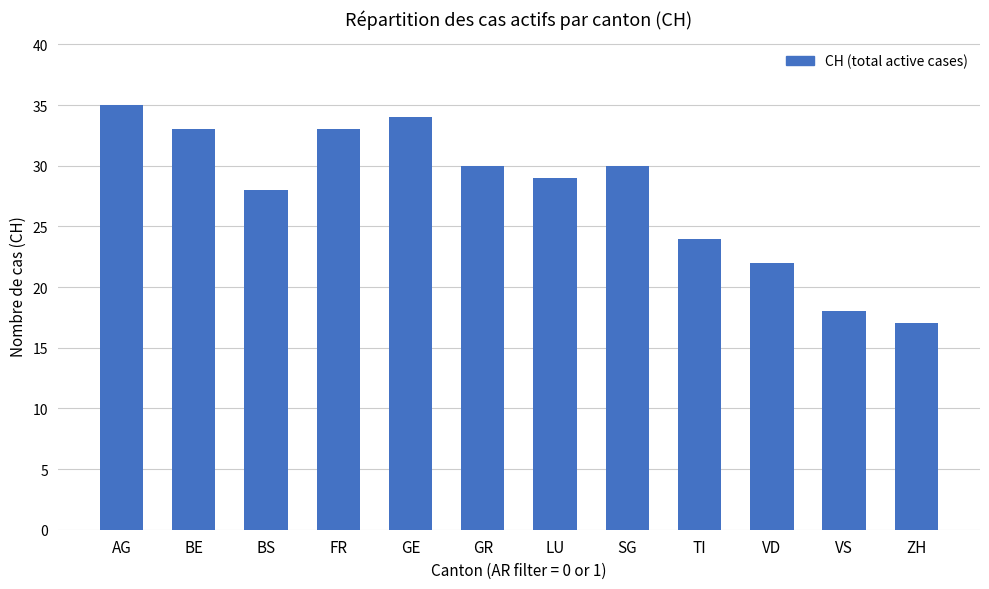

The value at ZH is 17. True or false?

True